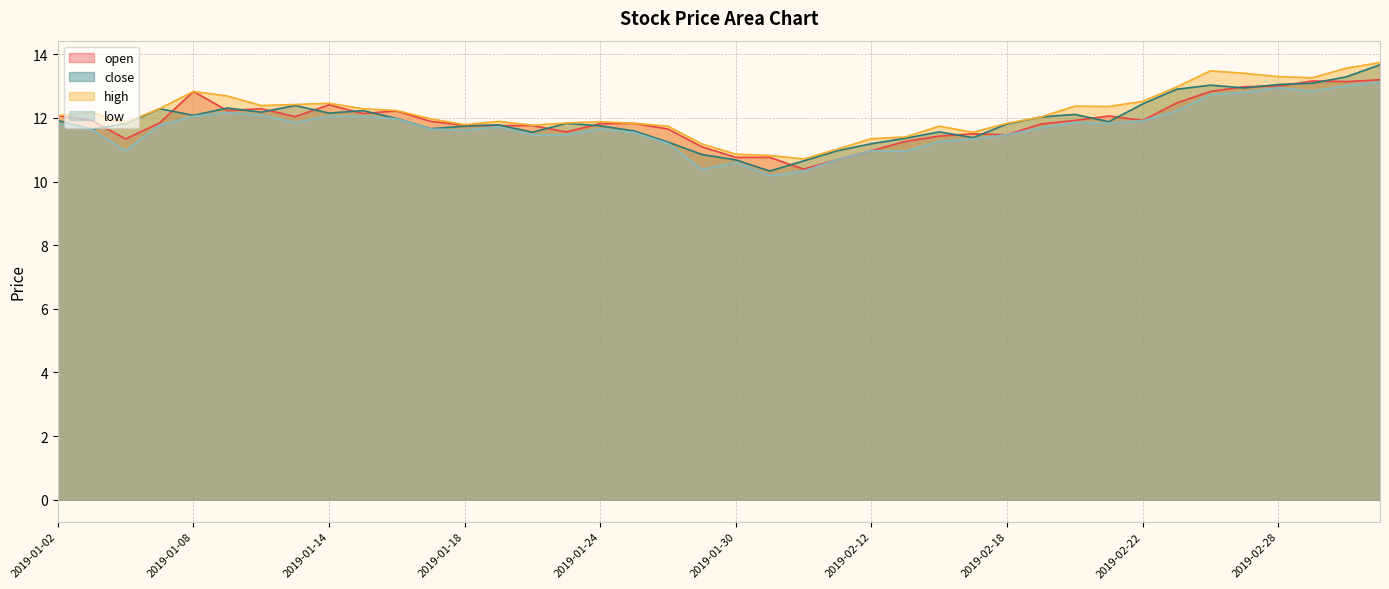

Reading right to left, extract all data points from this chart.

open: 13.2	13.1	13.2	13.0	13.0	12.8	12.5	11.9	12.1	11.9	11.8	11.5	11.5	11.4	11.3	11.0	10.7	10.4	10.8	10.8	11.1	11.7	11.8	11.8	11.6	11.8	11.8	11.8	11.9	12.2	12.1	12.4	12.0	12.3	12.2	12.8	11.8	11.3	11.9	12.1
close: 13.7	13.3	13.1	13.1	12.9	13.0	12.9	12.4	11.9	12.1	12.0	11.8	11.4	11.6	11.4	11.2	11.0	10.7	10.3	10.7	10.8	11.2	11.6	11.8	11.8	11.6	11.8	11.7	11.7	12.0	12.2	12.2	12.4	12.2	12.3	12.1	12.3	11.8	11.6	11.9
high: 13.7	13.6	13.3	13.3	13.4	13.5	13.0	12.5	12.4	12.4	12.0	11.8	11.6	11.7	11.4	11.3	11.0	10.7	10.8	10.9	11.2	11.7	11.8	11.9	11.8	11.8	11.9	11.8	12.0	12.2	12.3	12.5	12.4	12.4	12.7	12.8	12.3	11.8	12.2	12.1
low: 13.1	13.0	12.8	12.9	12.8	12.7	12.2	11.9	11.8	11.9	11.7	11.5	11.3	11.3	10.9	11.0	10.7	10.3	10.2	10.6	10.4	11.2	11.5	11.7	11.5	11.5	11.7	11.6	11.7	12.0	12.1	12.1	11.9	12.1	12.2	12.1	11.8	11.0	11.6	11.8